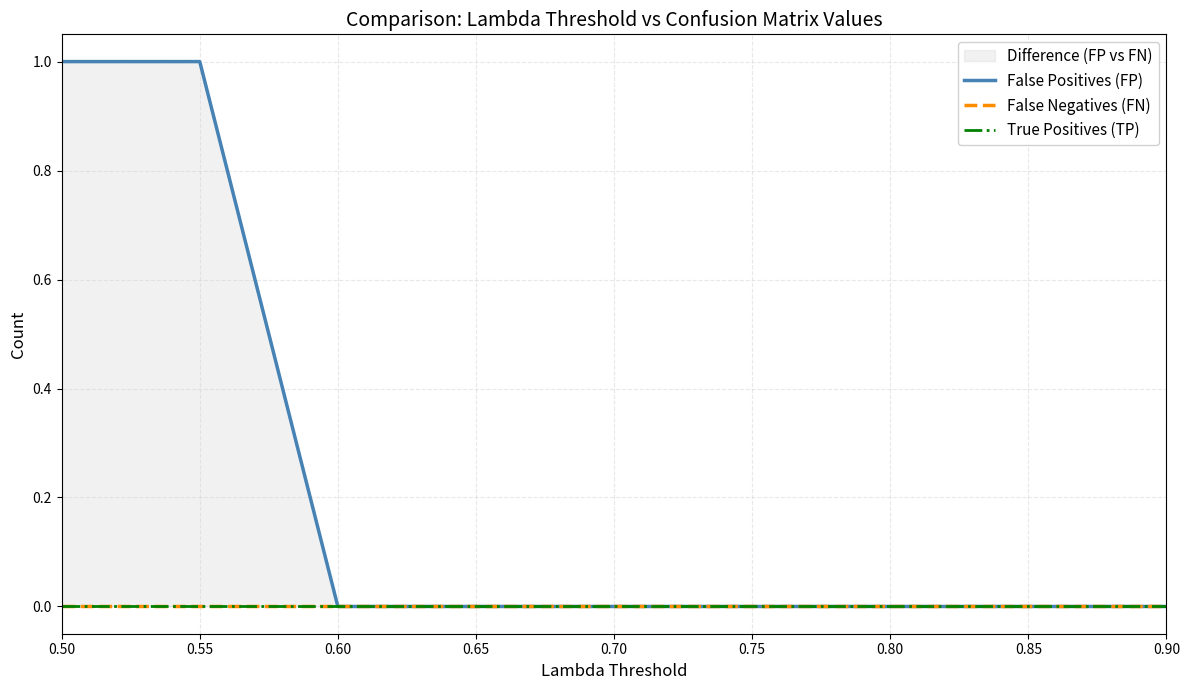

Which series has the largest total across all categories?

False Positives (FP)